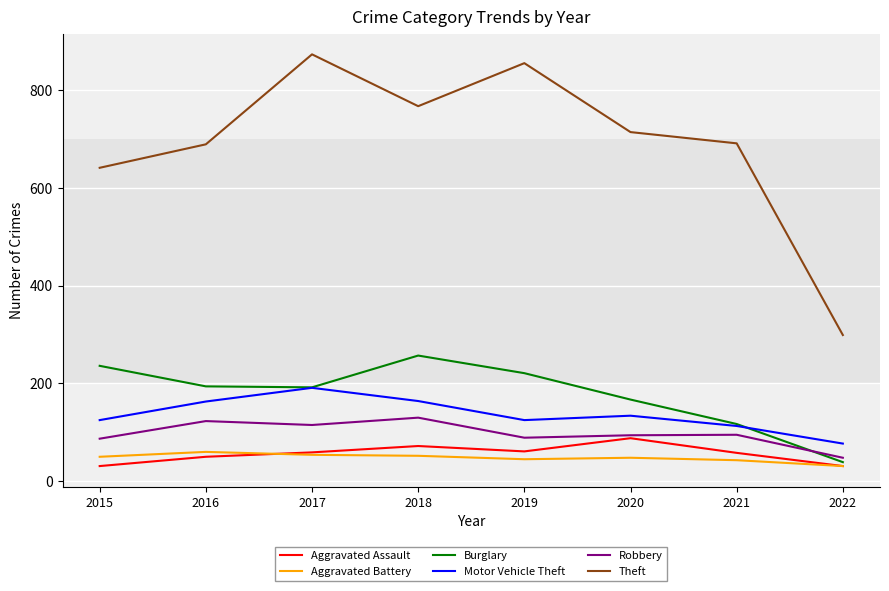

What is the highest value of the Motor Vehicle Theft series?

191